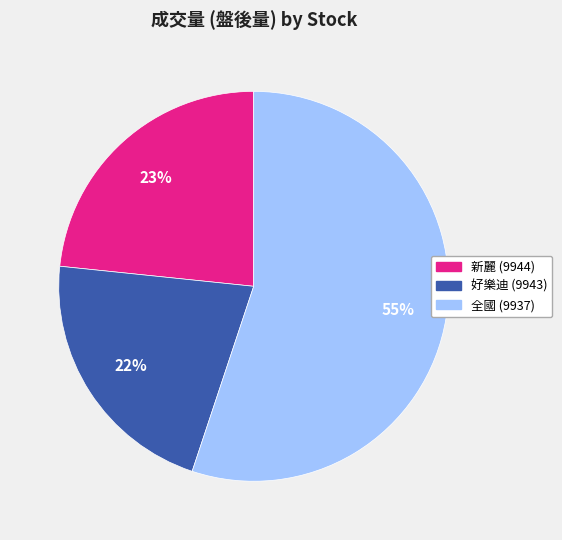

Which category has the smallest portion of the pie?

好樂迪 (9943)